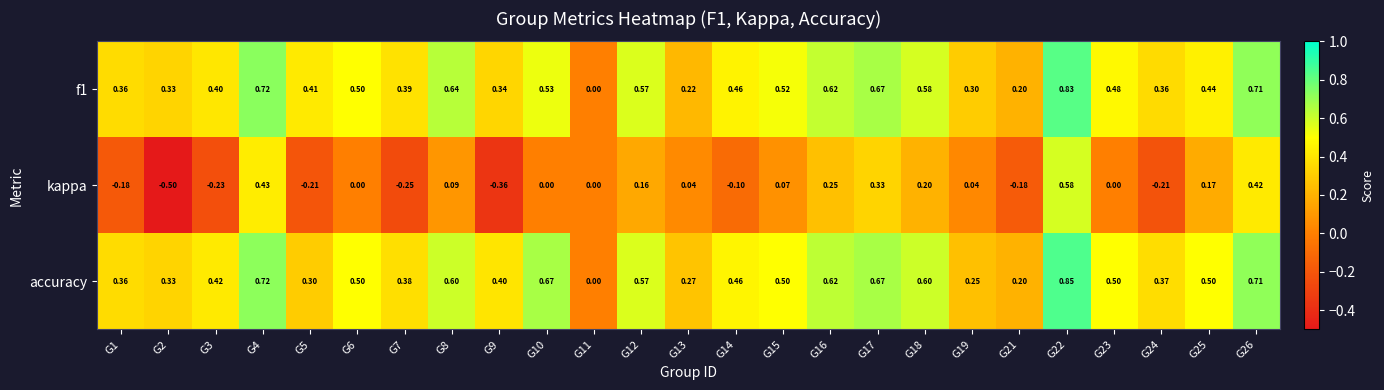

Which series has the largest range (max minus min)?

kappa